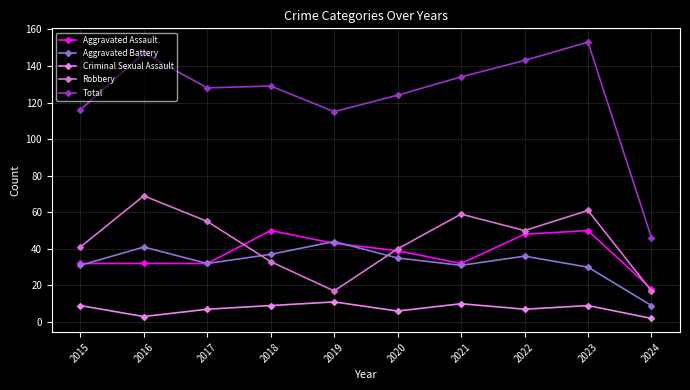

What value does the Aggravated Assault series have at 2021, to the nearest 10?

30